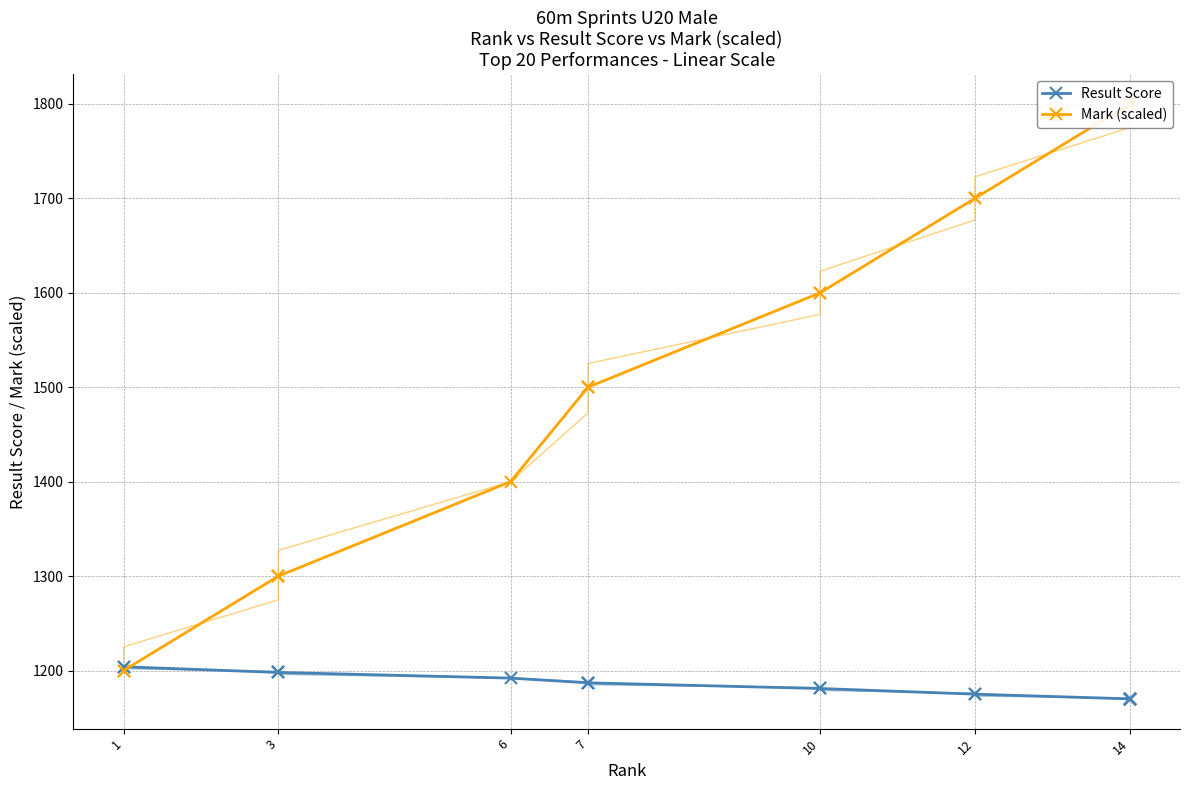

True or false: Mark (scaled) has more than 2 interior local peaks.

False